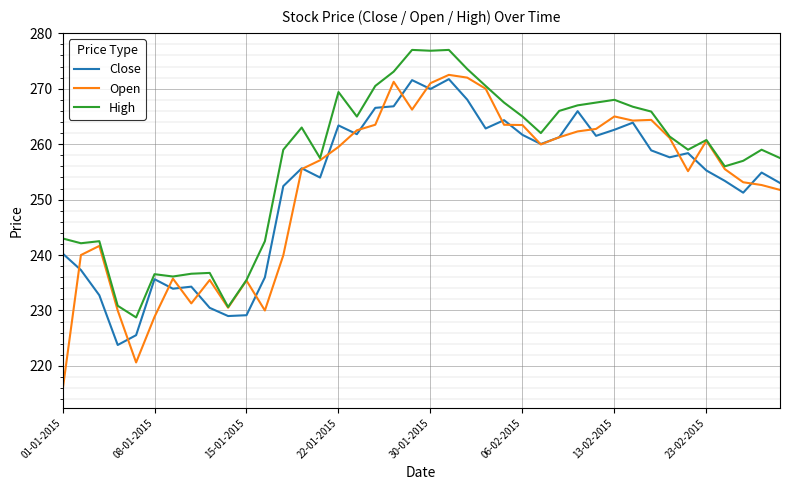

Which series has the largest total across all categories?

High